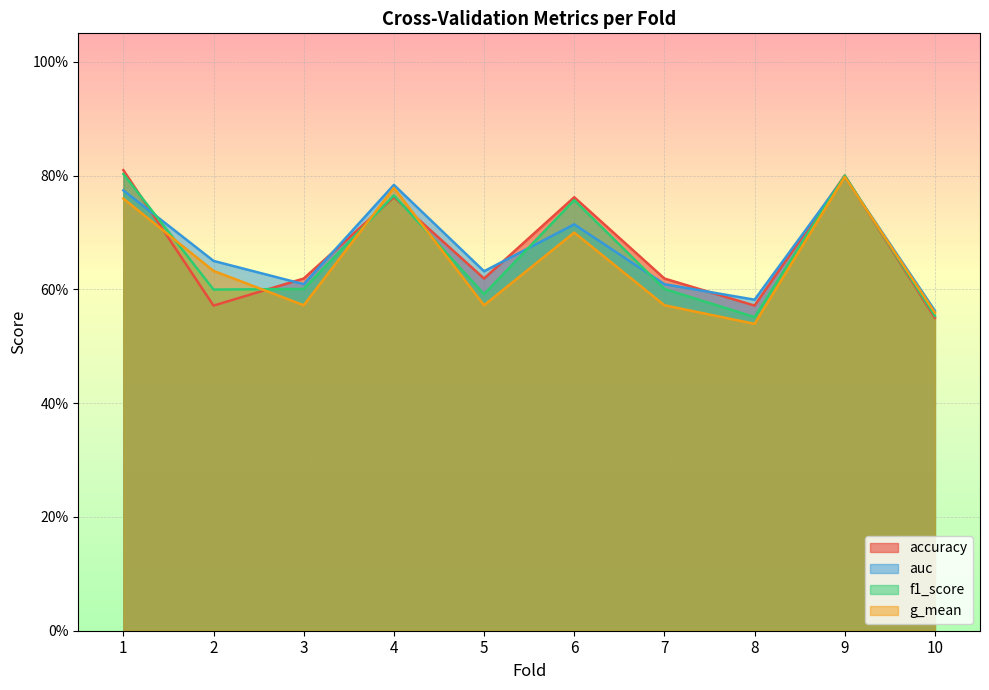

How many interior local valleys does the g_mean series have?

3